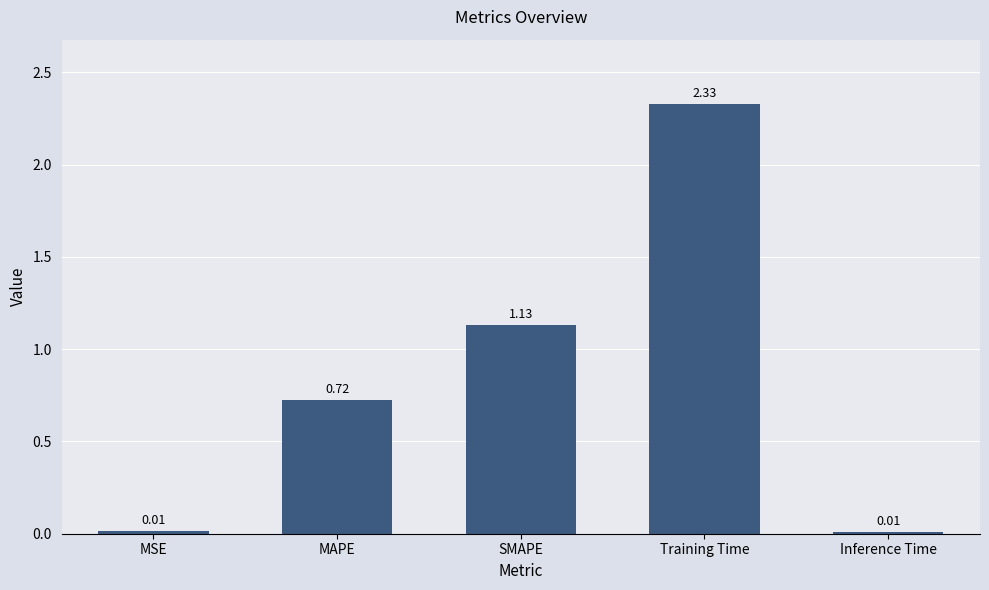

Which has a higher value, MAPE or SMAPE?

SMAPE